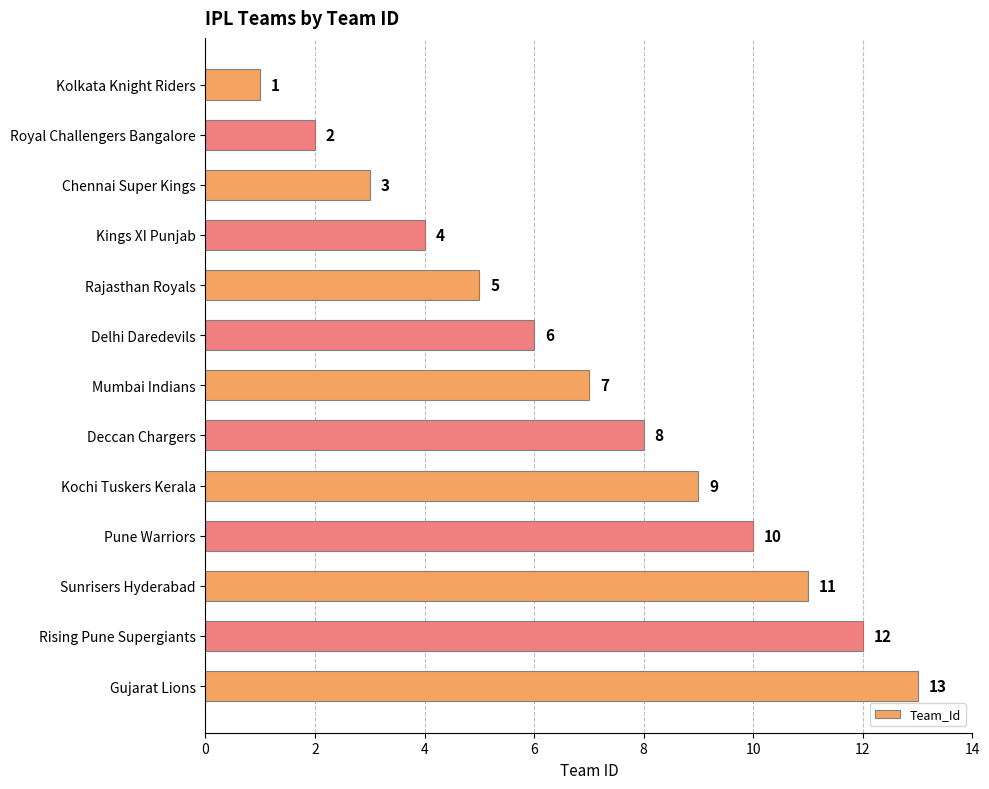

What is the label of the 2nd bar from the bottom?

Rising Pune Supergiants